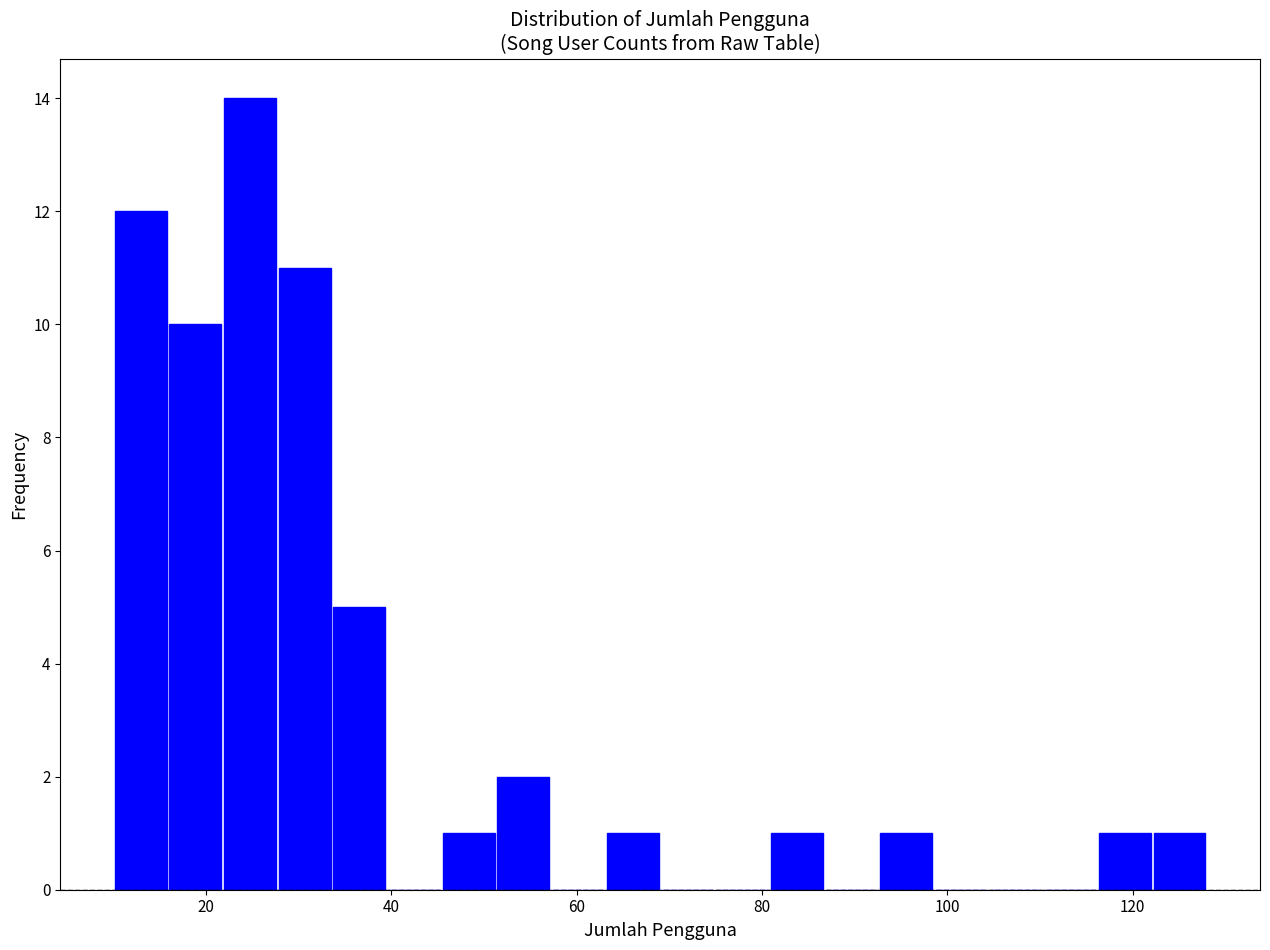

Read against the x-axis, roughly where is the centre of the tallest bar?

24